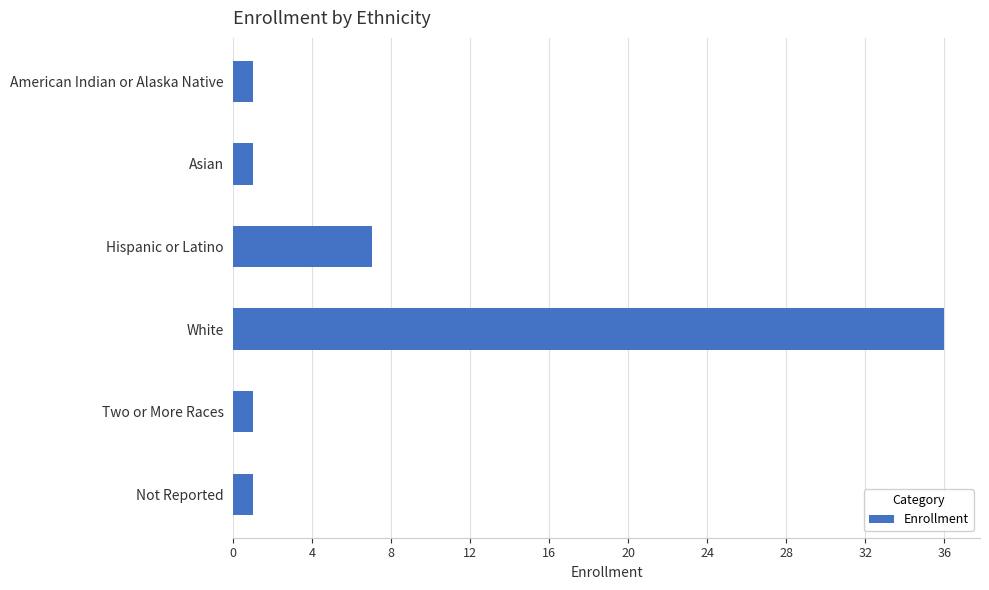

How many categories are shown in the chart?

6